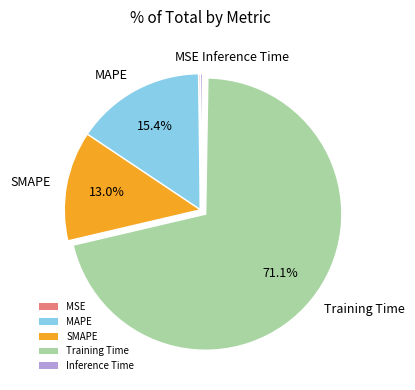

Do Training Time and MAPE together represent more than half of the pie?

Yes